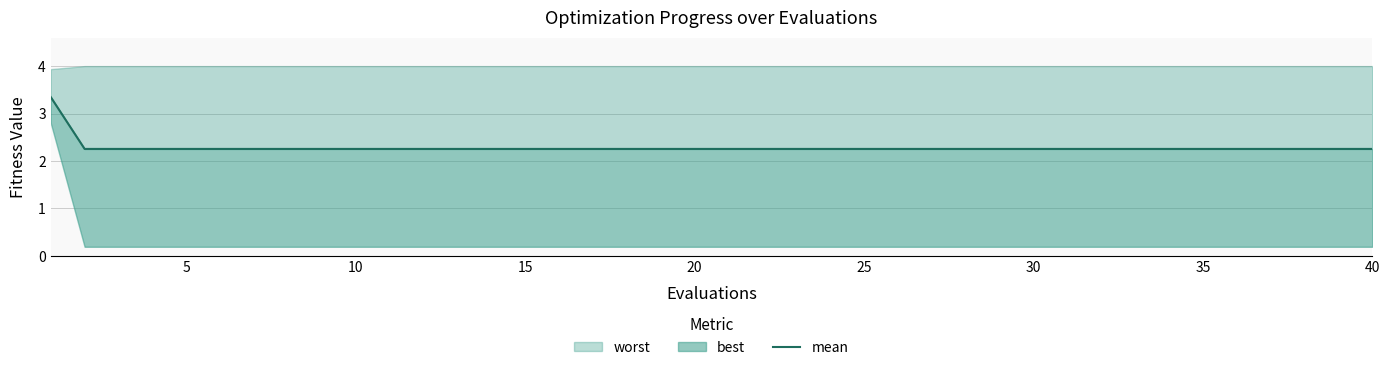

Reading left to right, extract all data points from this chart.

3.3	2.3	2.3	2.3	2.3	2.3	2.3	2.3	2.3	2.3	2.3	2.3	2.3	2.3	2.3	2.3	2.3	2.3	2.3	2.3	2.3	2.3	2.3	2.3	2.3	2.3	2.3	2.3	2.3	2.3	2.3	2.3	2.3	2.3	2.3	2.3	2.3	2.3	2.3	2.3